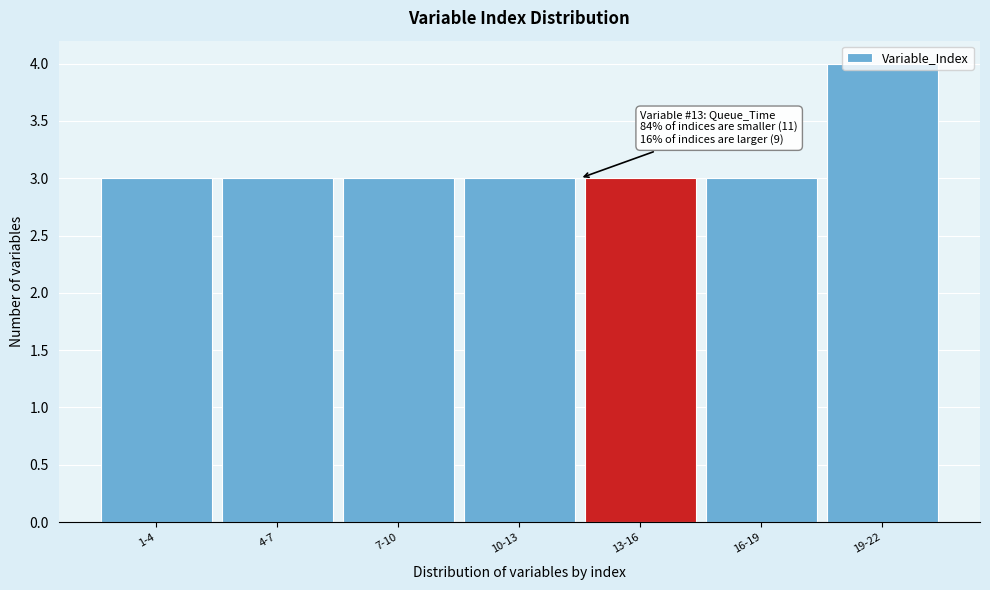

Is it true that the value at 13-16 is 1?

False